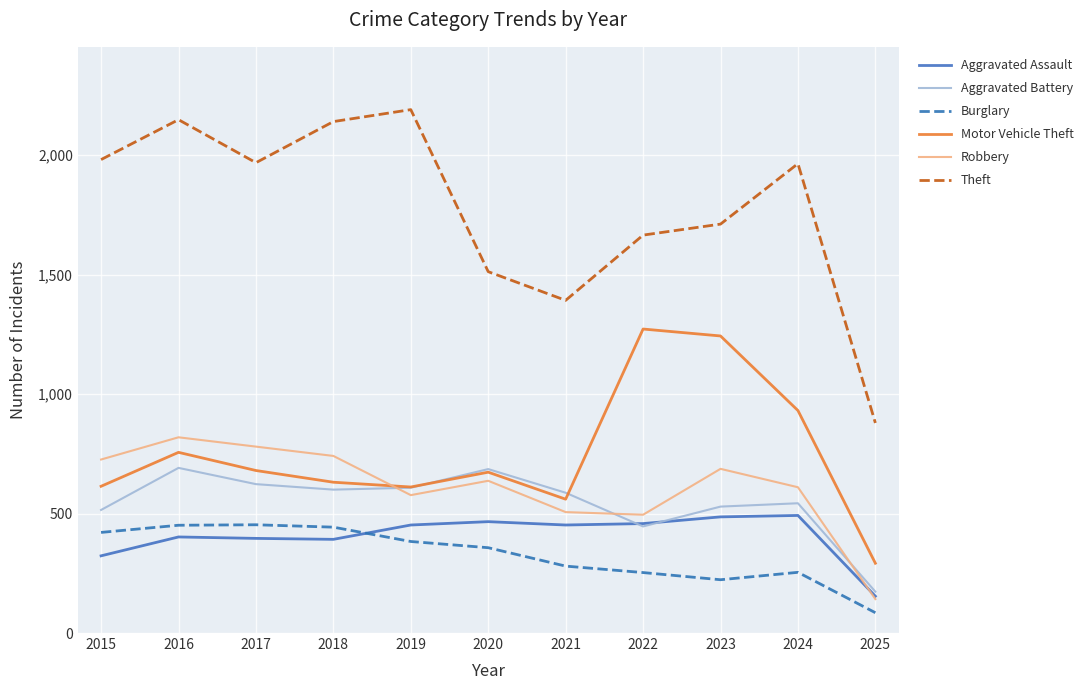

At 2018, list the series in order from smallest to largest.

Aggravated Assault, Burglary, Aggravated Battery, Motor Vehicle Theft, Robbery, Theft